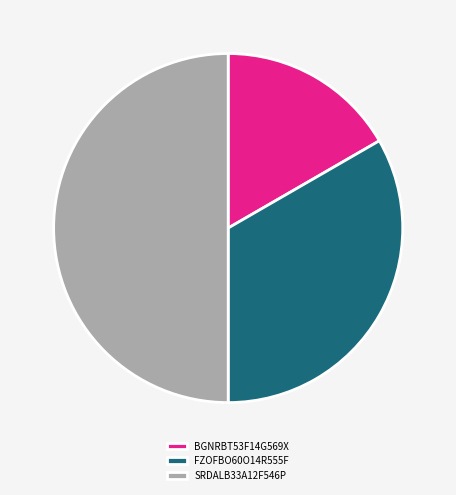

Between BGNRBT53F14G569X and FZOFBO60O14R555F, which is larger?

FZOFBO60O14R555F